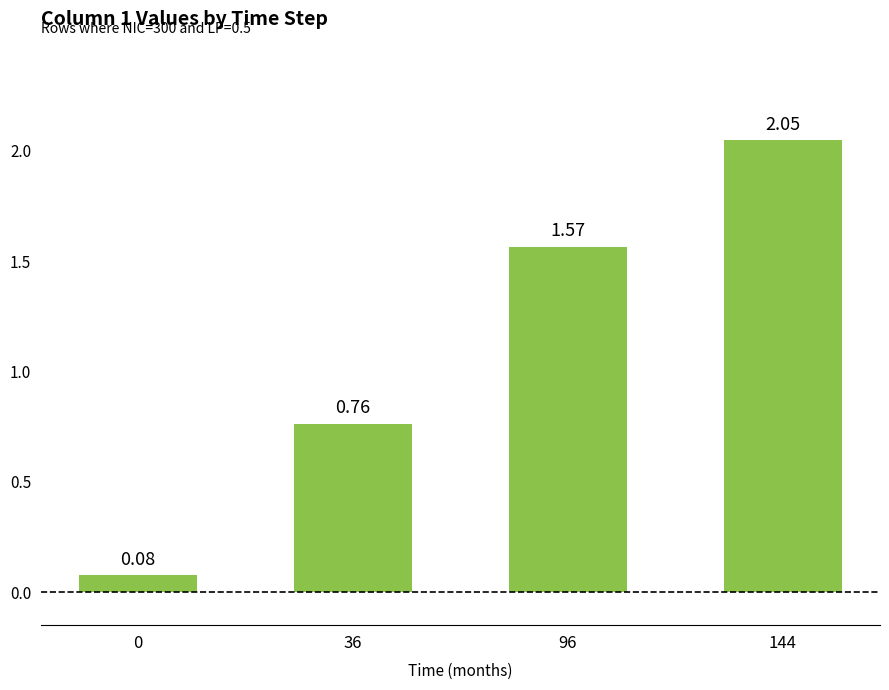

Are the bars grouped side by side (vs. stacked)?

No